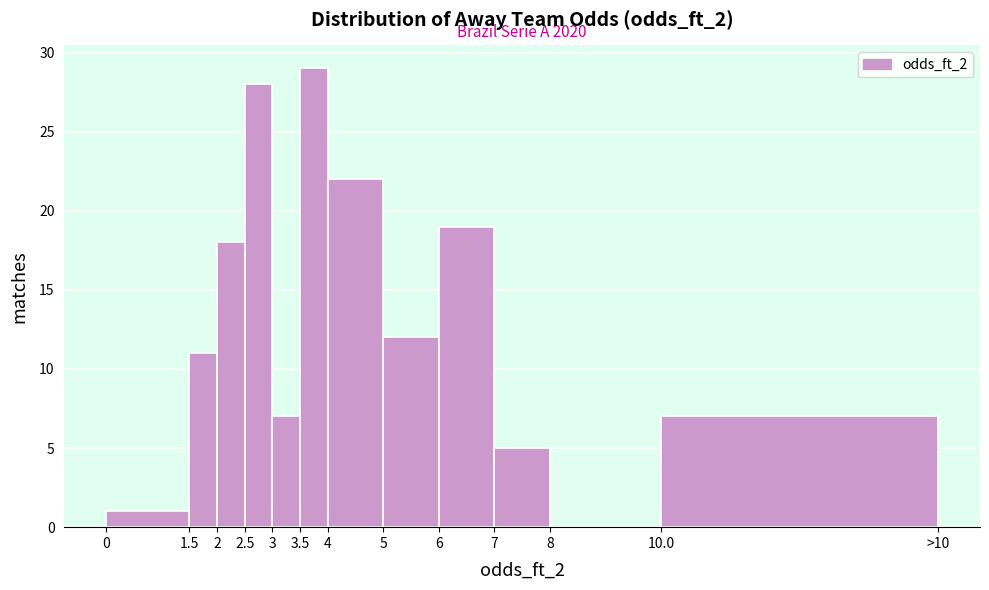

Reading left to right, list all the values displayed in this chart.

0=1	1.5=11	2=18	2.5=28	3=7	3.5=29	4=22	5=12	6=19	7=5	8=0	10.0=7